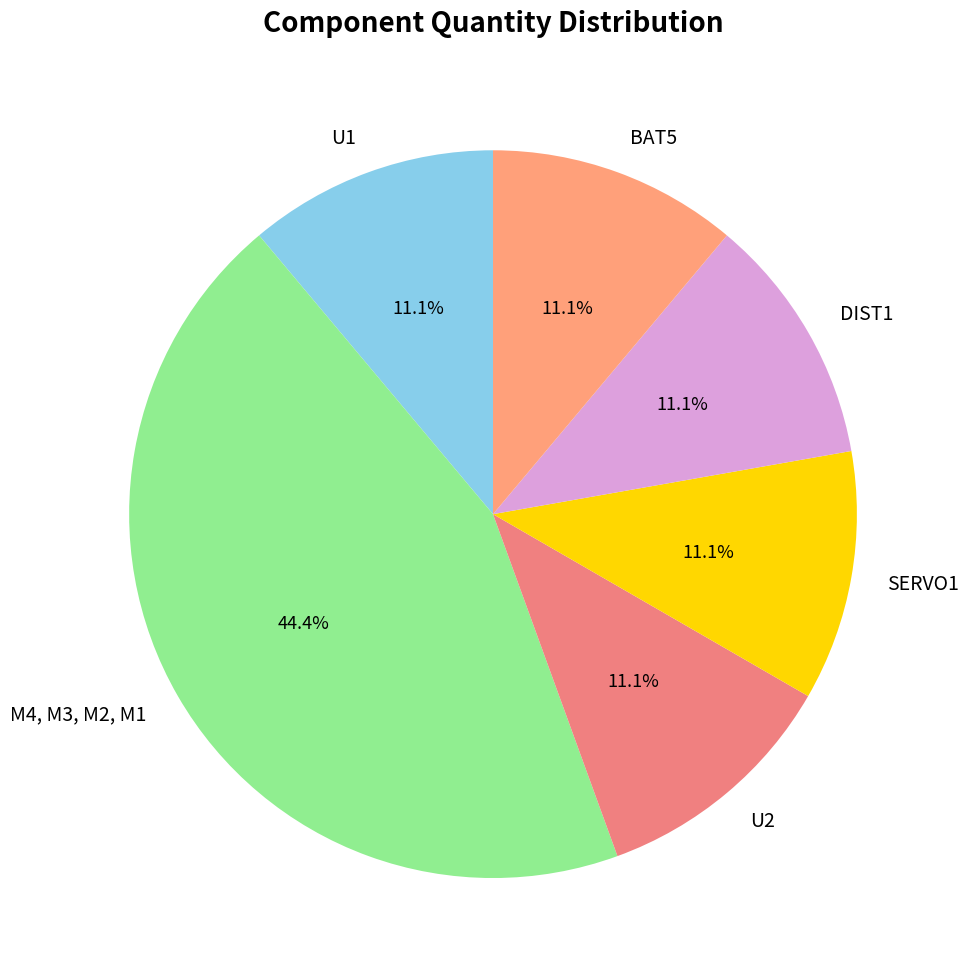

How many slices are in this pie chart?

6